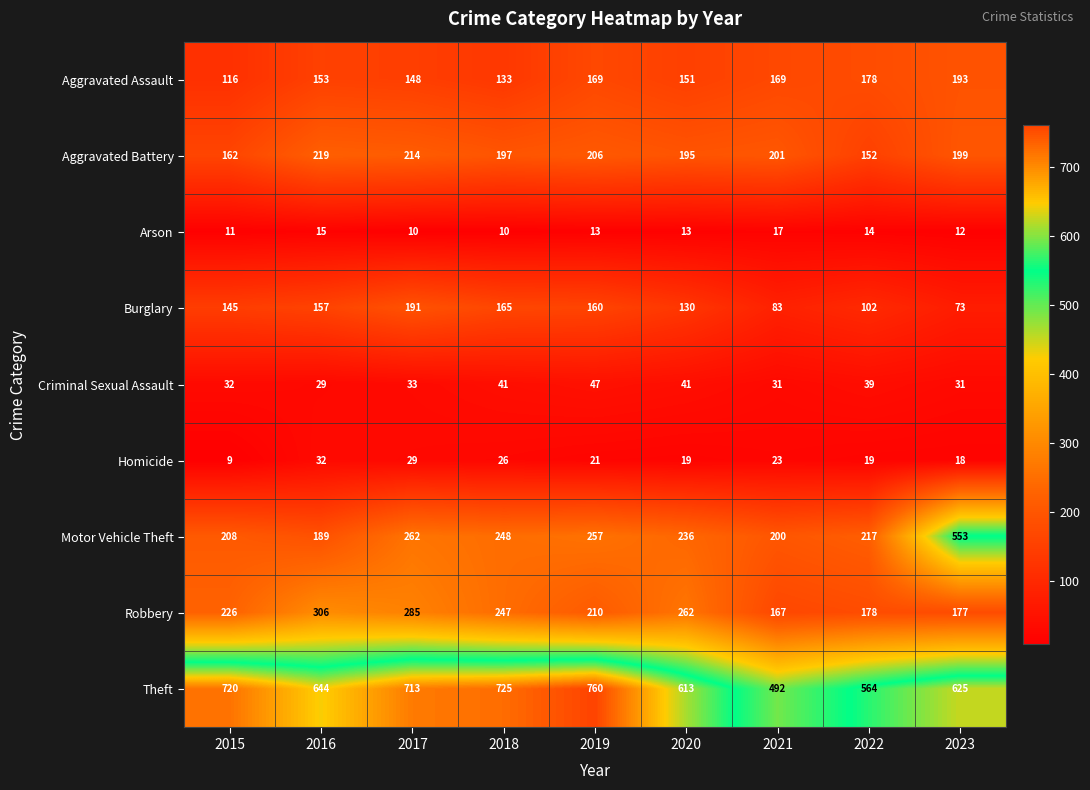

Which category has the highest value in the Aggravated Assault series?

2023